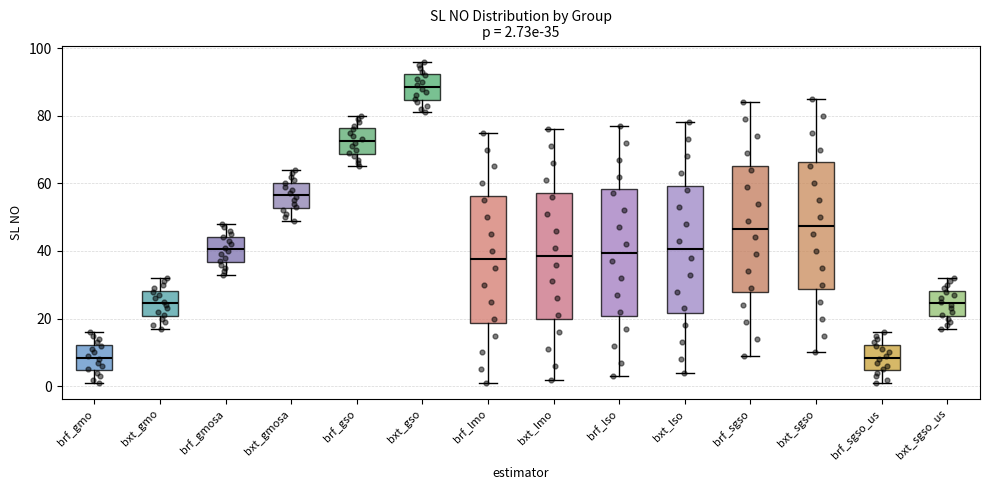

Which box has the highest median line?

bxt_gso